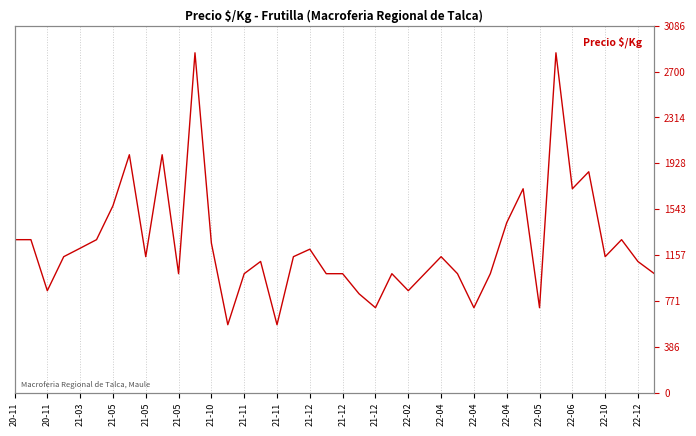

Is this an area chart (filled region under the line)?

No